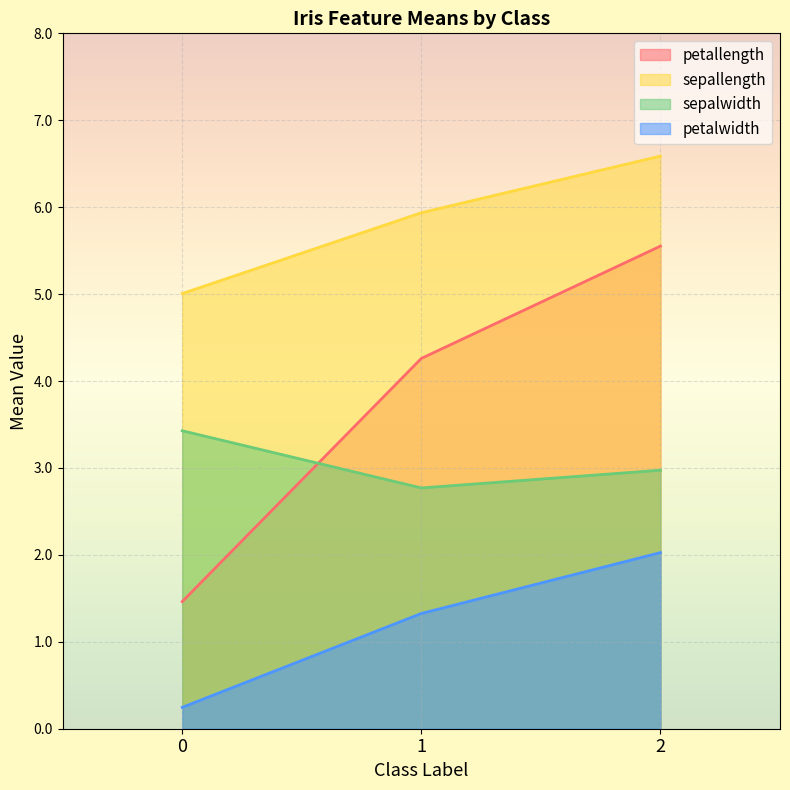

Which series has the widest spread of values?

petallength